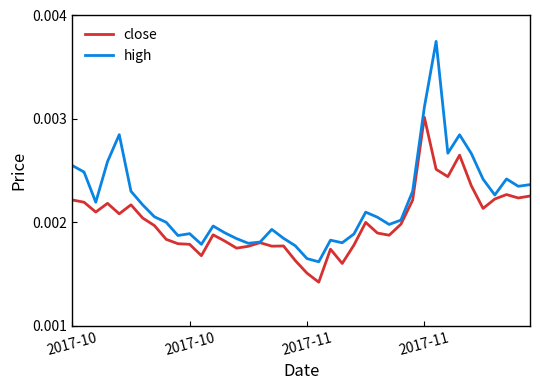

Rank the series by their average value, from highest to lowest.

high, close